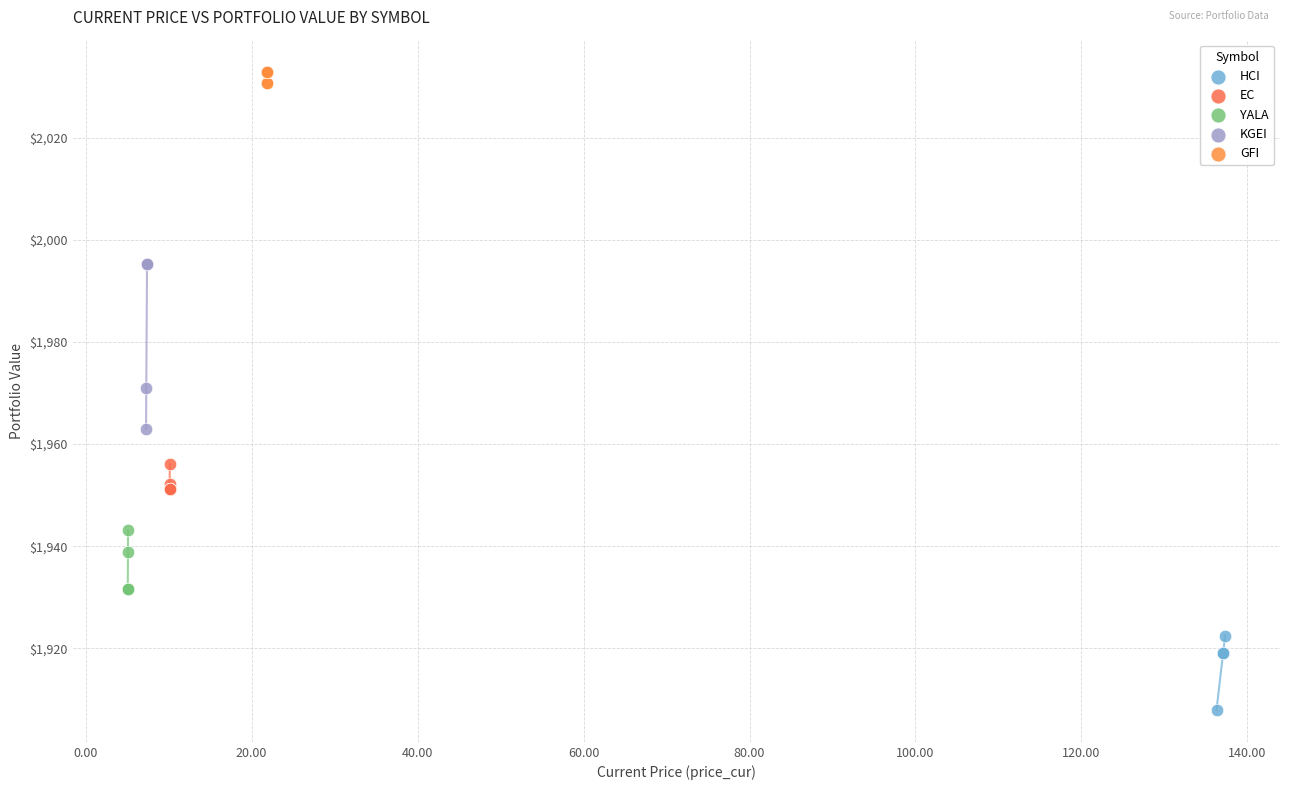

Which series has the largest Y range (max minus min)?

KGEI